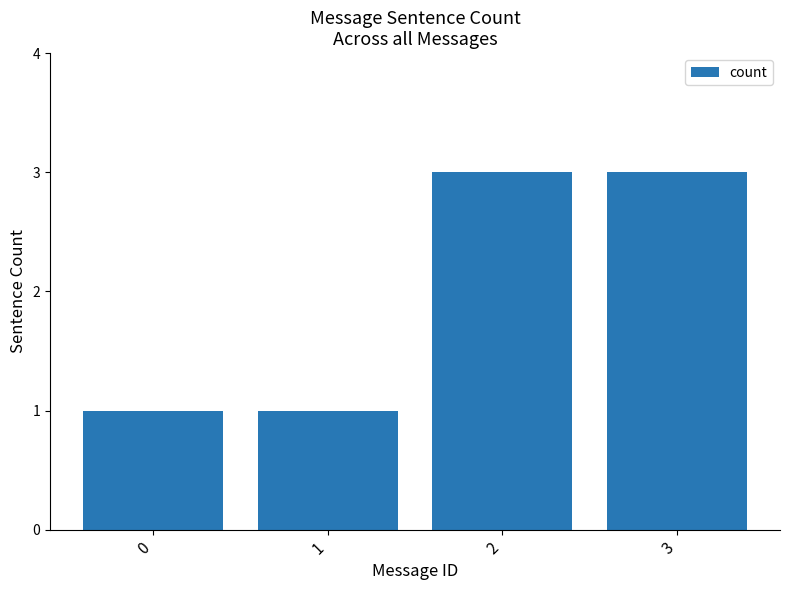

How many bars are there in total?

4